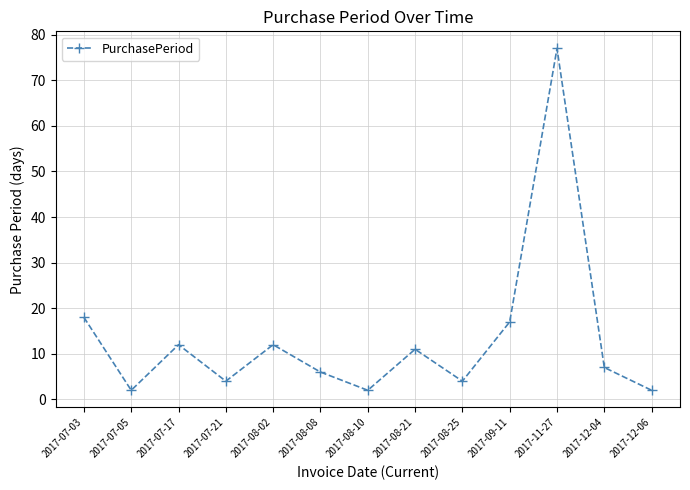

Does the chart have visible grid lines?

Yes